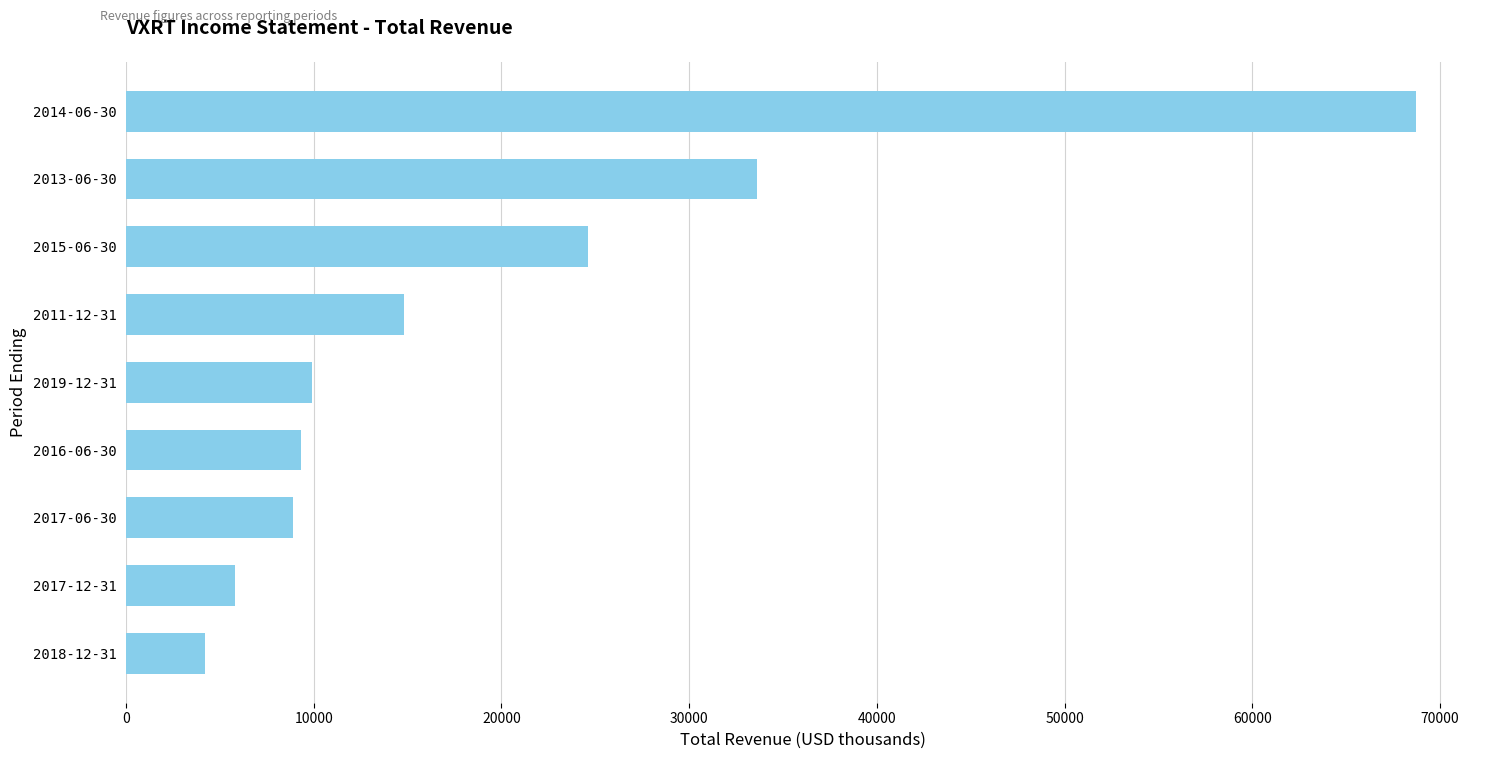

Read the value at 2017-06-30.

8900